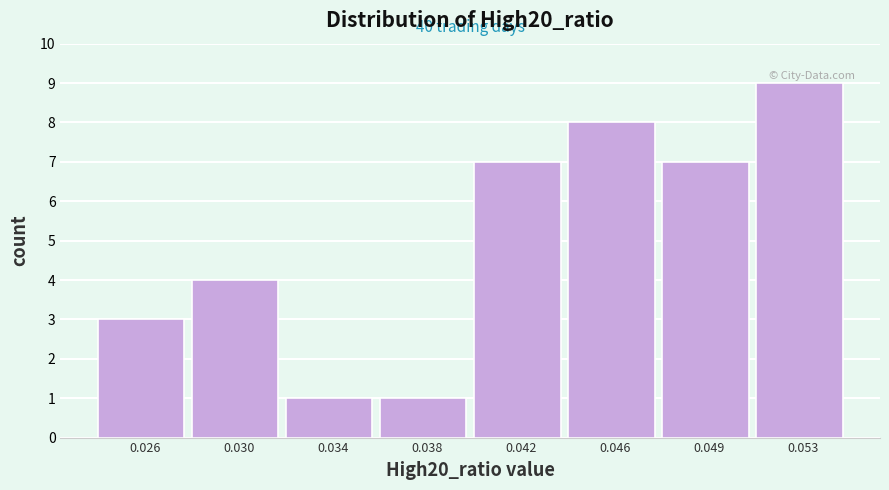

Reading left to right, transcribe all the data shown in this chart.

3	4	1	1	7	8	7	9